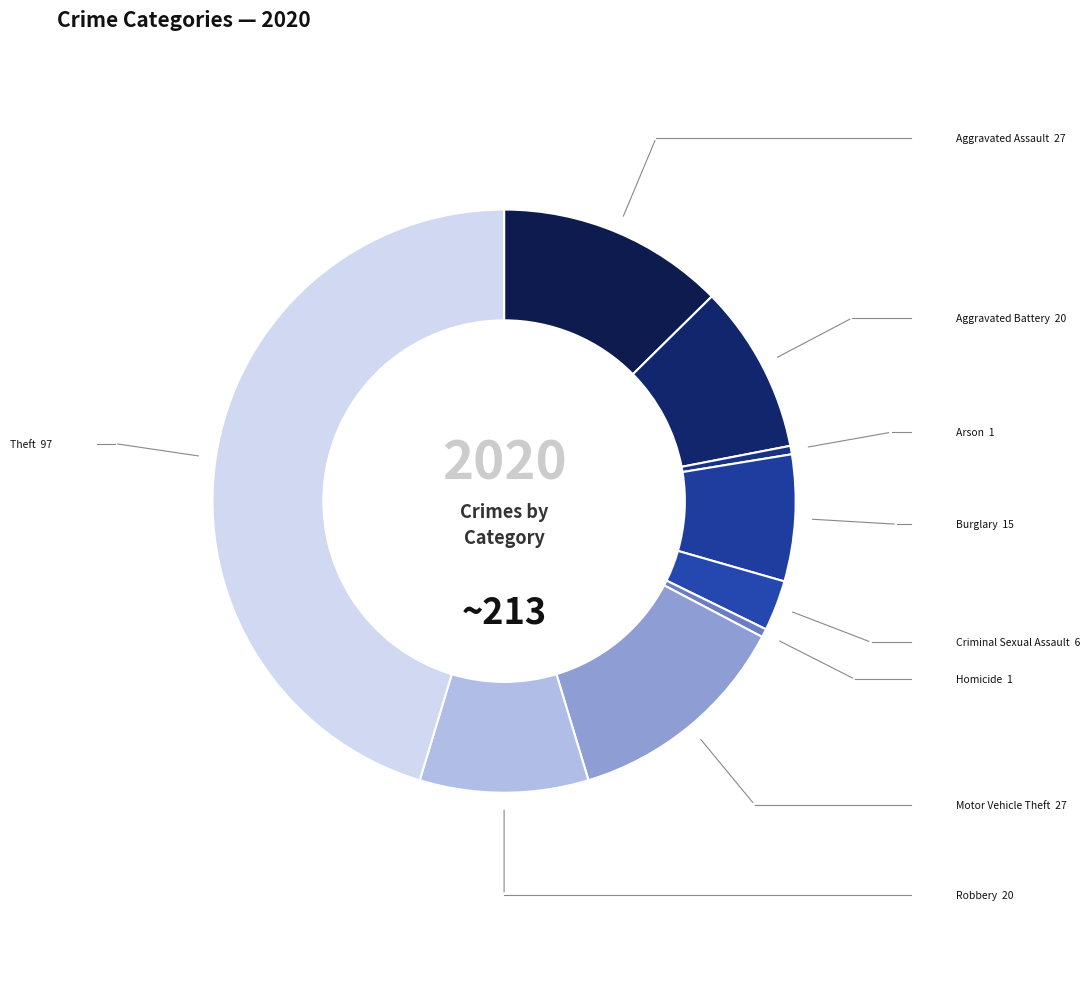

How many slices are in this pie chart?

9